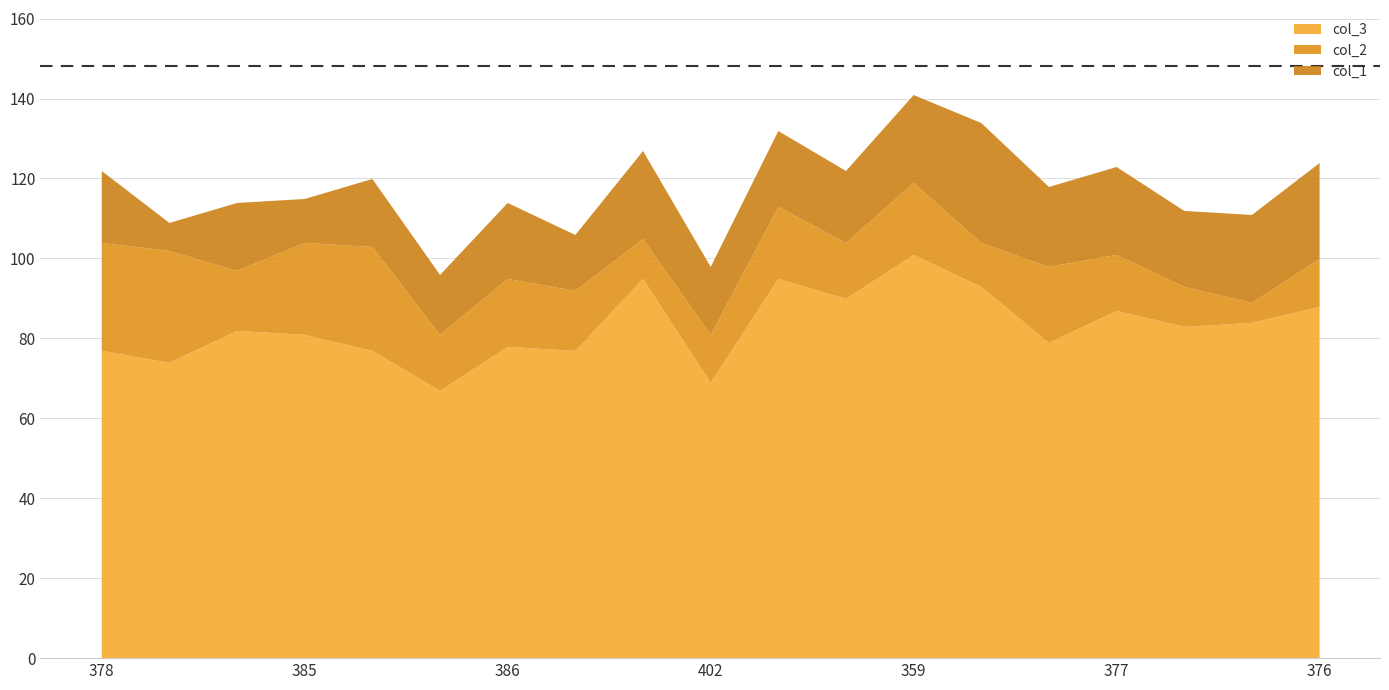

How many interior local peaks does the col_3 series have?

6